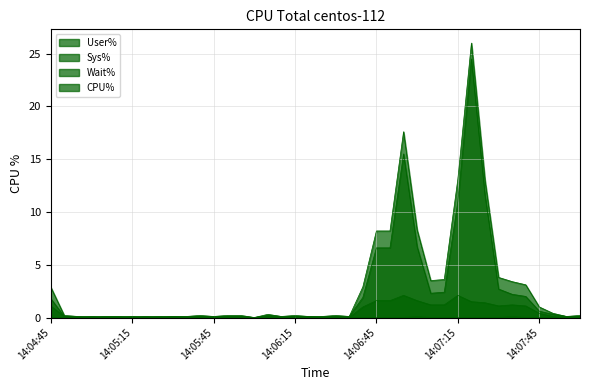

What is the spread (max minus min) of values at 14:06:05?

0.3